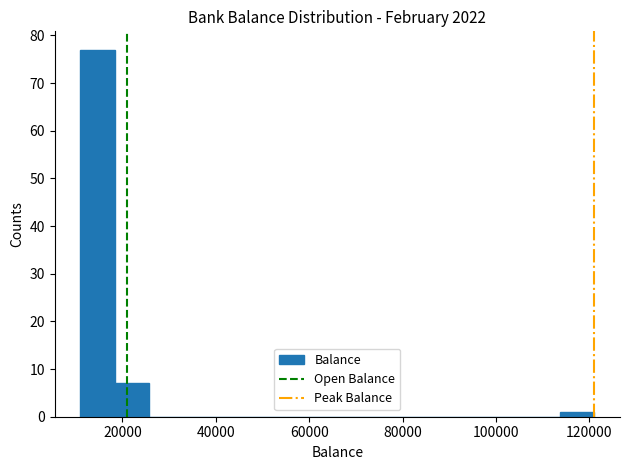

Read against the x-axis, roughly where is the centre of the tallest bar?

14000